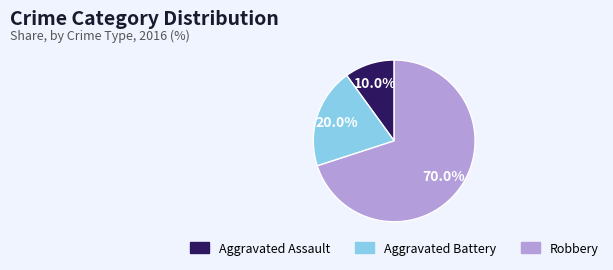

What portion of the pie excludes Robbery?

30.0%